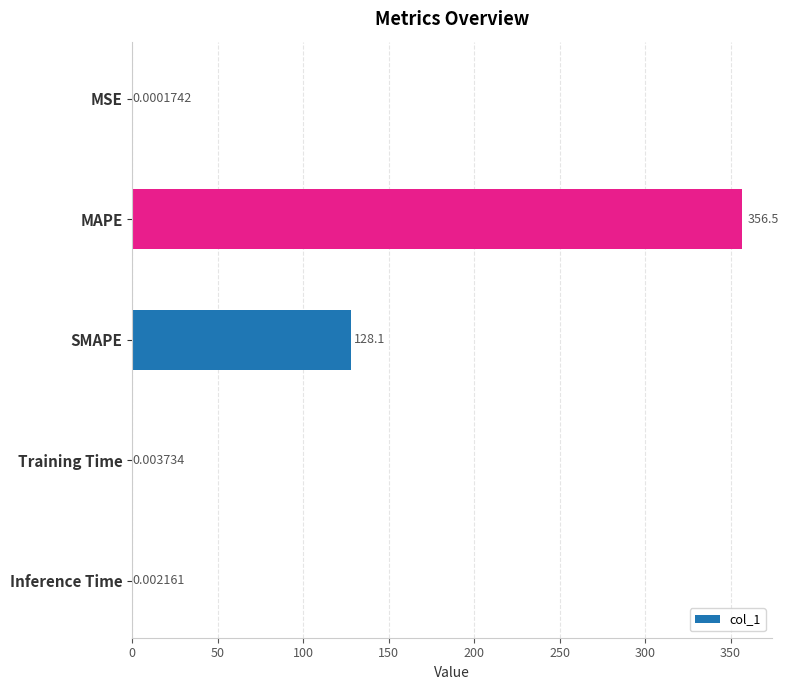

What is the change in value from SMAPE to Inference Time?

-128.1